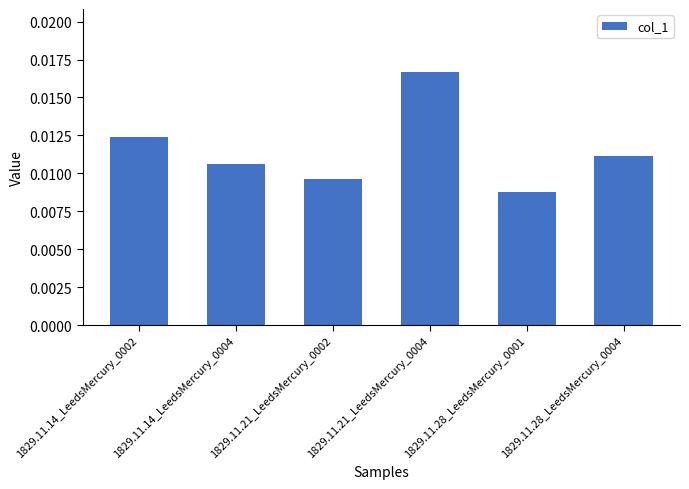

List the labels in order of value, largest first.

1829.11.21_LeedsMercury_0004, 1829.11.14_LeedsMercury_0002, 1829.11.28_LeedsMercury_0004, 1829.11.14_LeedsMercury_0004, 1829.11.21_LeedsMercury_0002, 1829.11.28_LeedsMercury_0001